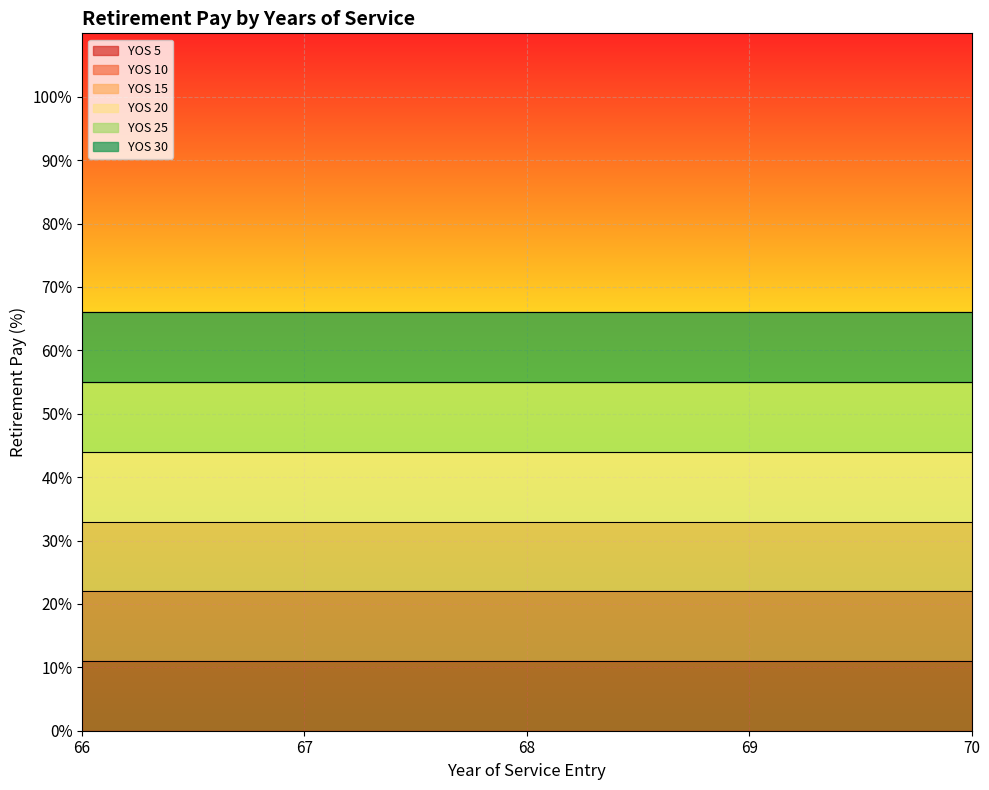

Which series has the widest spread of values?

YOS 5